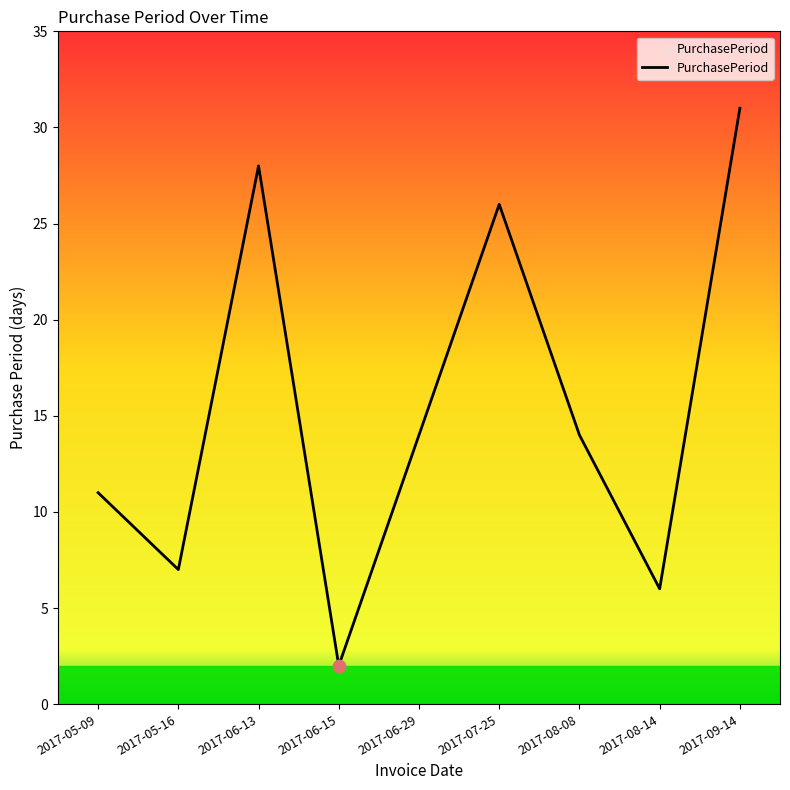

Which has a higher value, 2017-05-09 or 2017-06-15?

2017-05-09